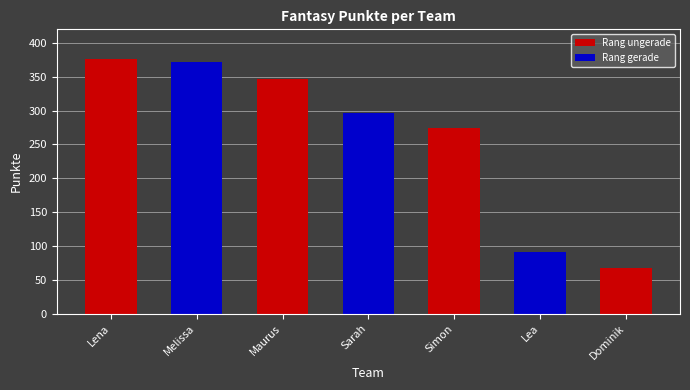

True or false: the data shows 68 at Dominik.

True